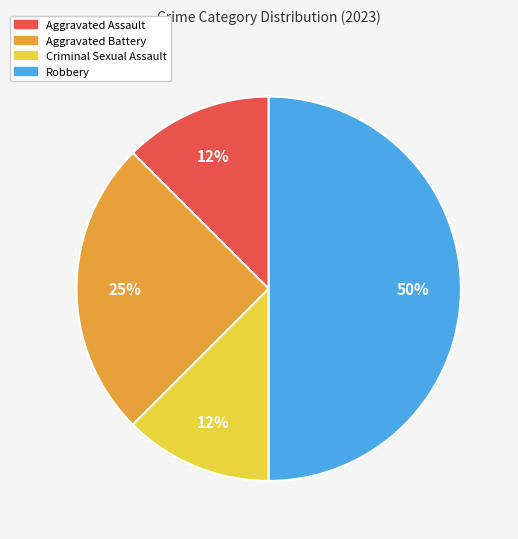

How many slices are in this pie chart?

4